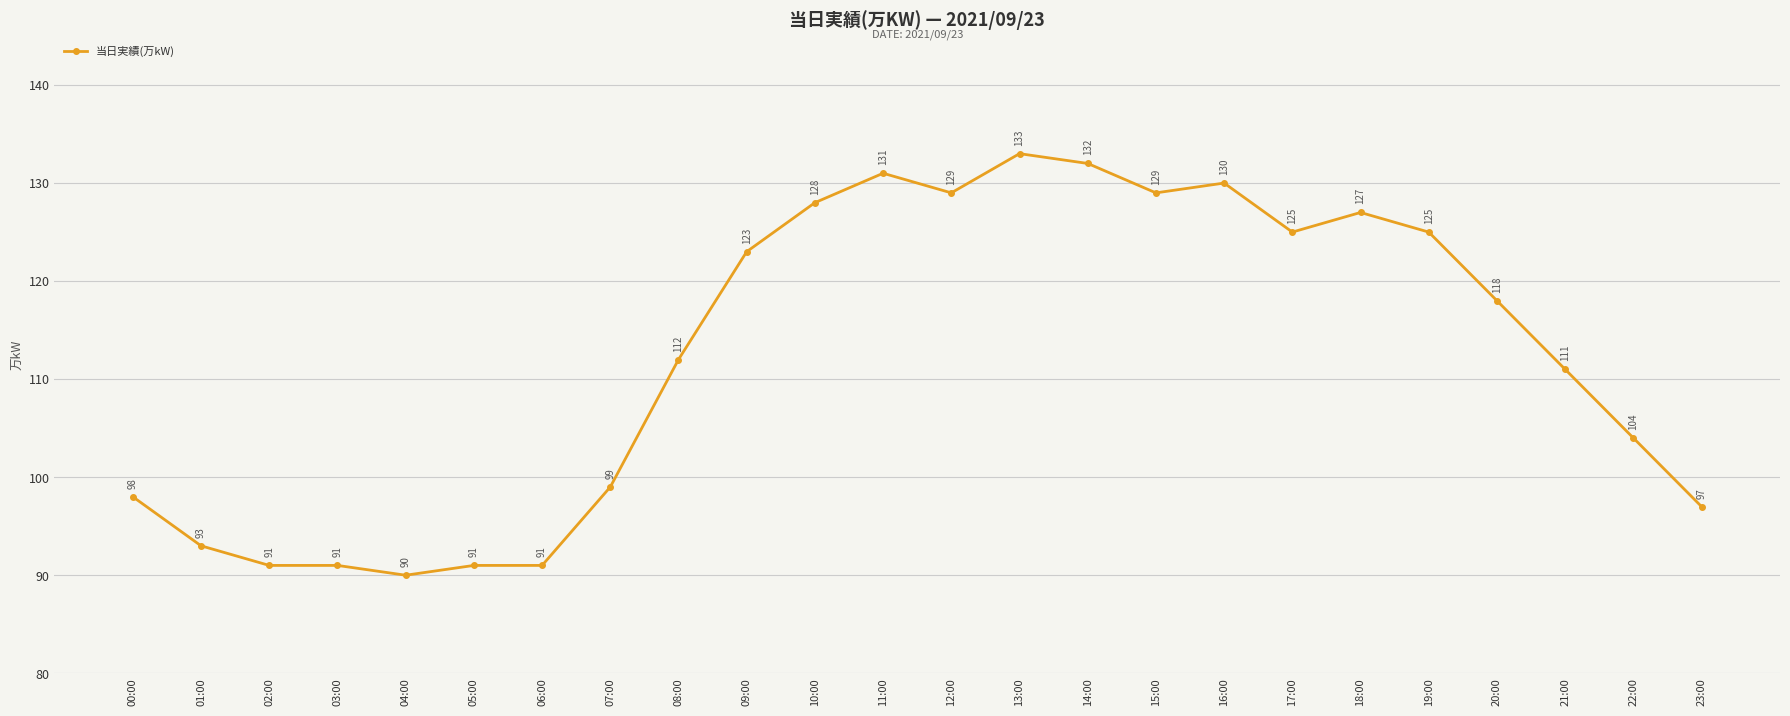

Reading right to left, extract all data points from this chart.

97	104	111	118	125	127	125	130	129	132	133	129	131	128	123	112	99	91	91	90	91	91	93	98